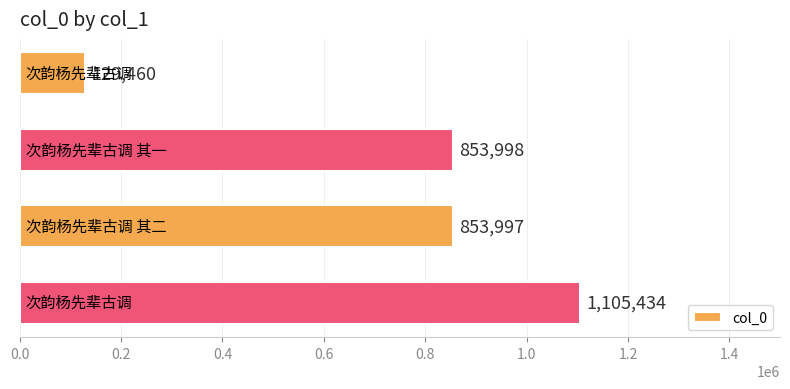

What is the difference between the maximum and minimum values?

975974